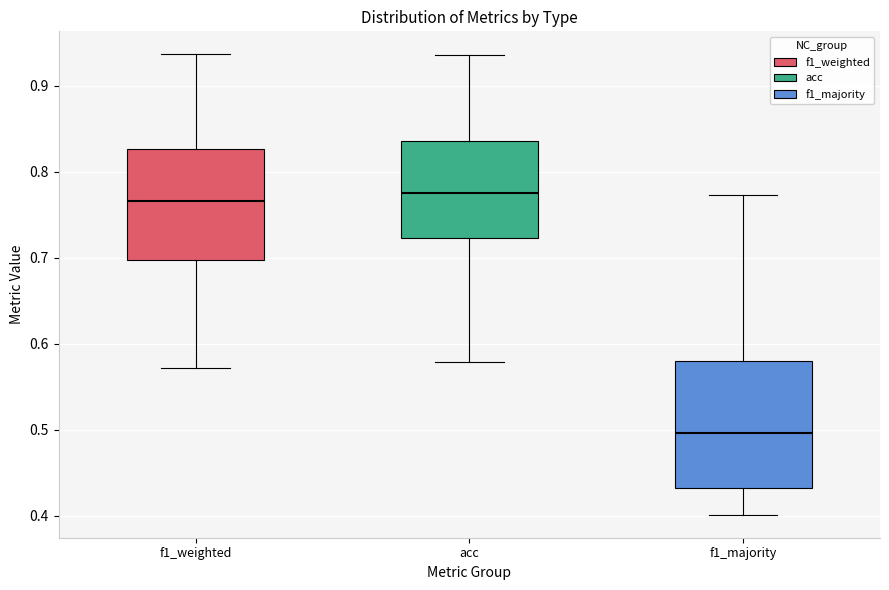

Reading left to right, transcribe this box plot: for each box, give where its median line is, the range the box spans, and where its two whiskers end, as read against the y-axis. The values are not printed on the chart, so give them approximately, as read against the axis.

f1_weighted: median 0.77, box 0.70 to 0.83, whiskers 0.57 to 0.94
acc: median 0.78, box 0.72 to 0.84, whiskers 0.58 to 0.94
f1_majority: median 0.50, box 0.43 to 0.58, whiskers 0.40 to 0.77